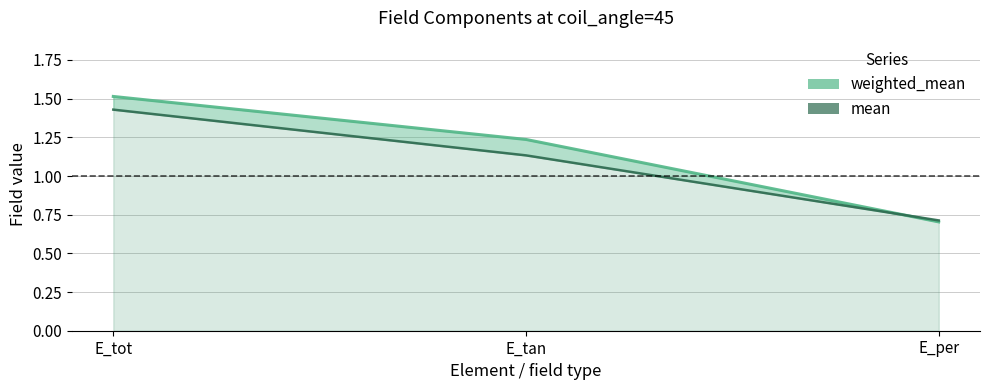

Does the chart have visible grid lines?

Yes